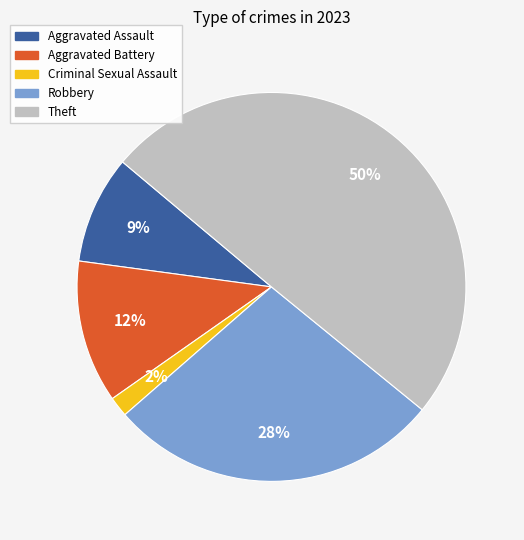

Which slice is the smallest?

Criminal Sexual Assault